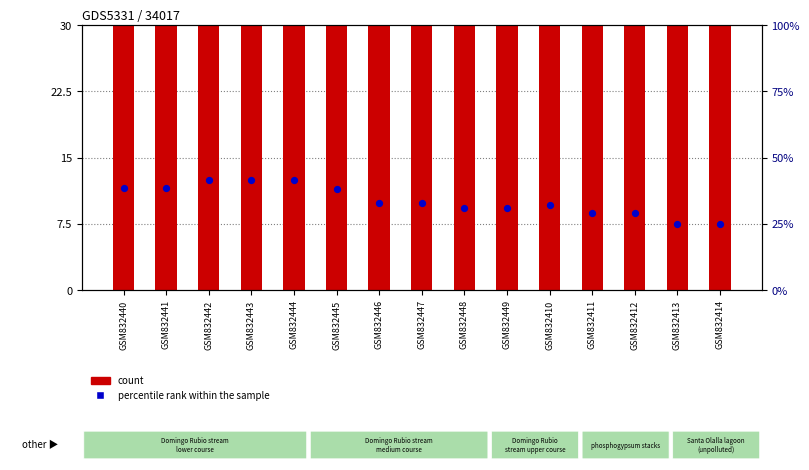

What are all the series names shown in the legend?

count, percentile rank within the sample